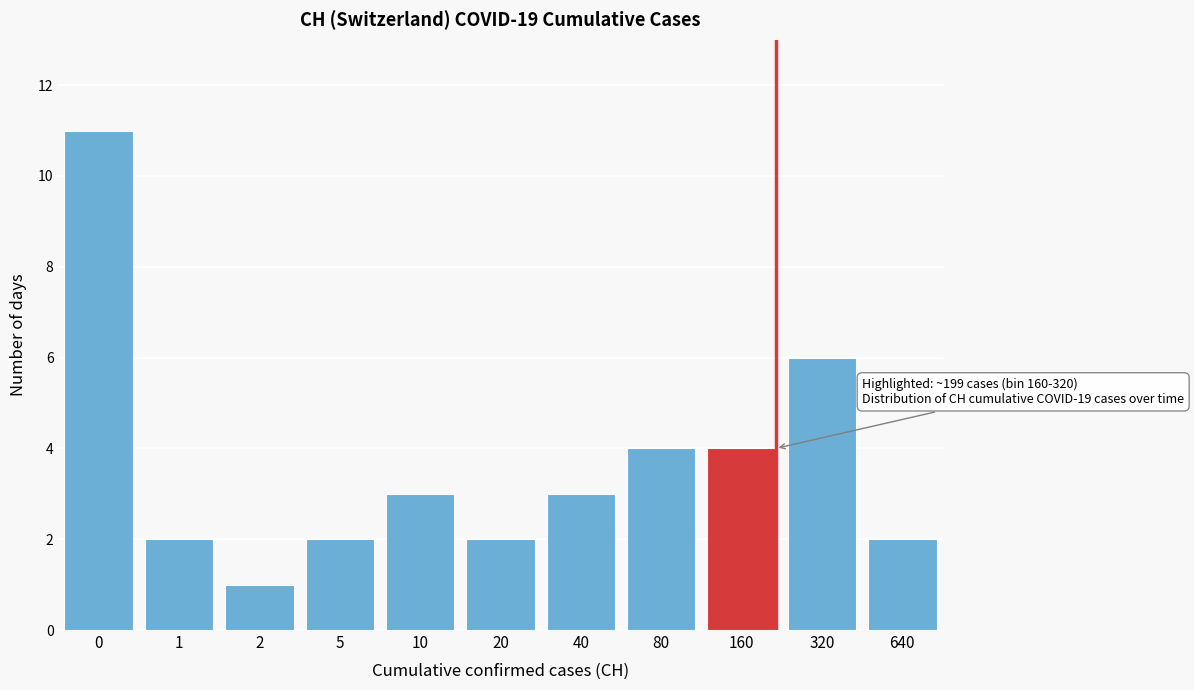

Reading right to left, transcribe all the data shown in this chart.

640=2	320=6	160=4	80=4	40=3	20=2	10=3	5=2	2=1	1=2	0=11